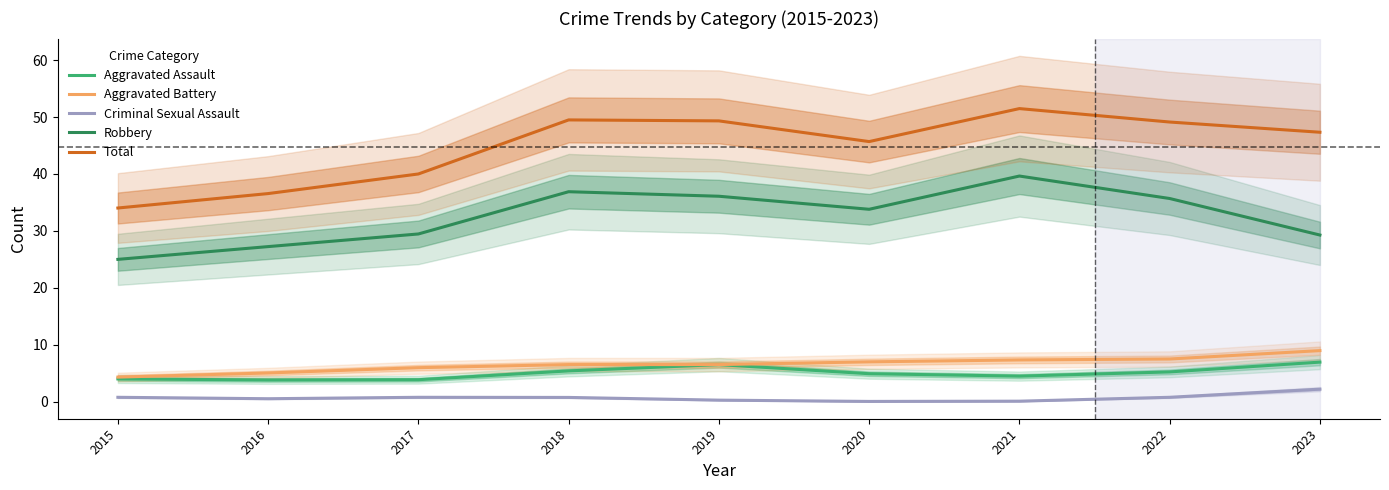

At which category does Criminal Sexual Assault reach its first local peak?

2017